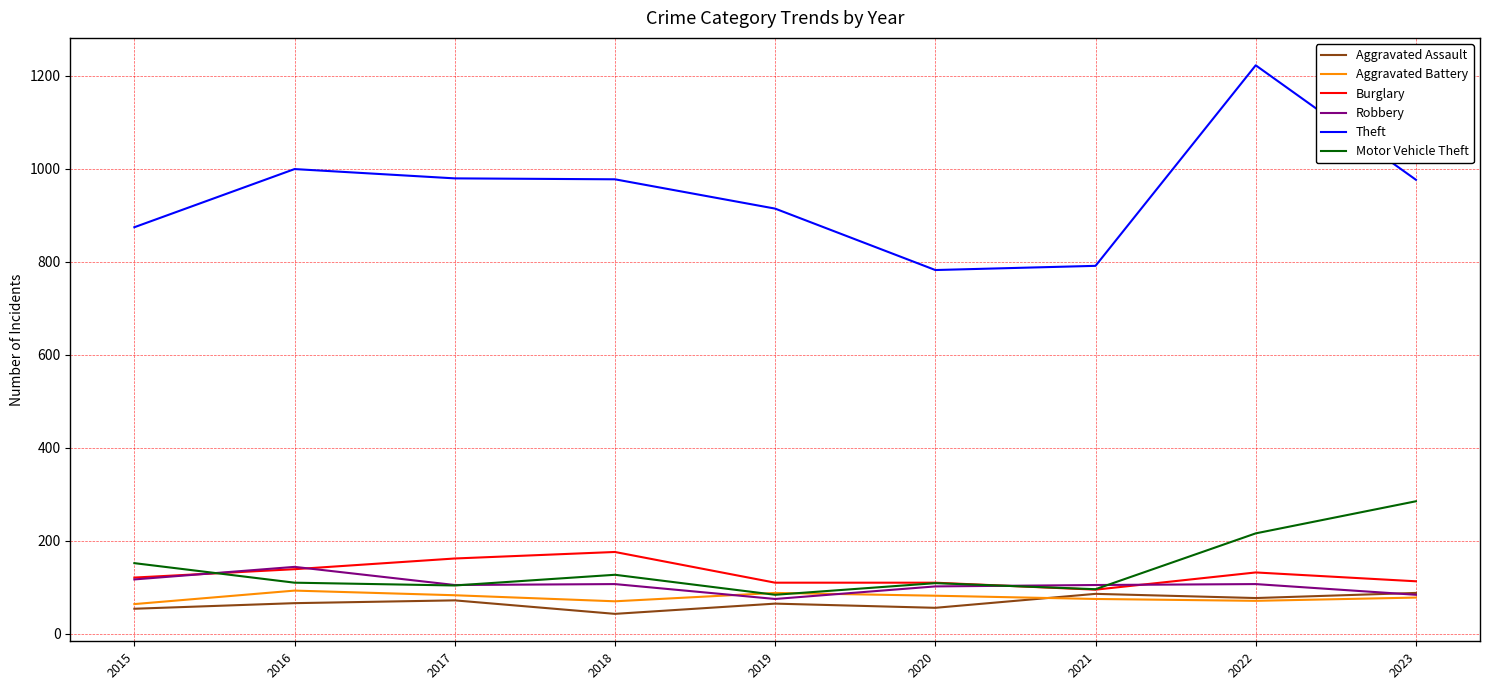

Is the value of Aggravated Battery at 2015 greater than the value of Robbery at 2022?

No